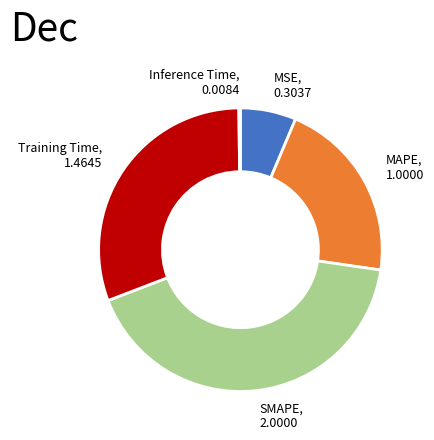

Is there a majority slice in this chart?

No